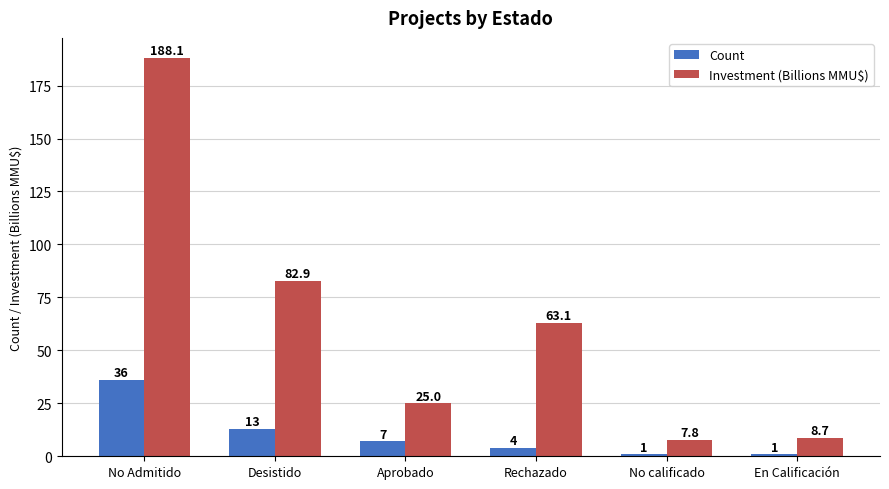

List the series in order of their overall mean, highest first.

Investment (Billions MMU$), Count